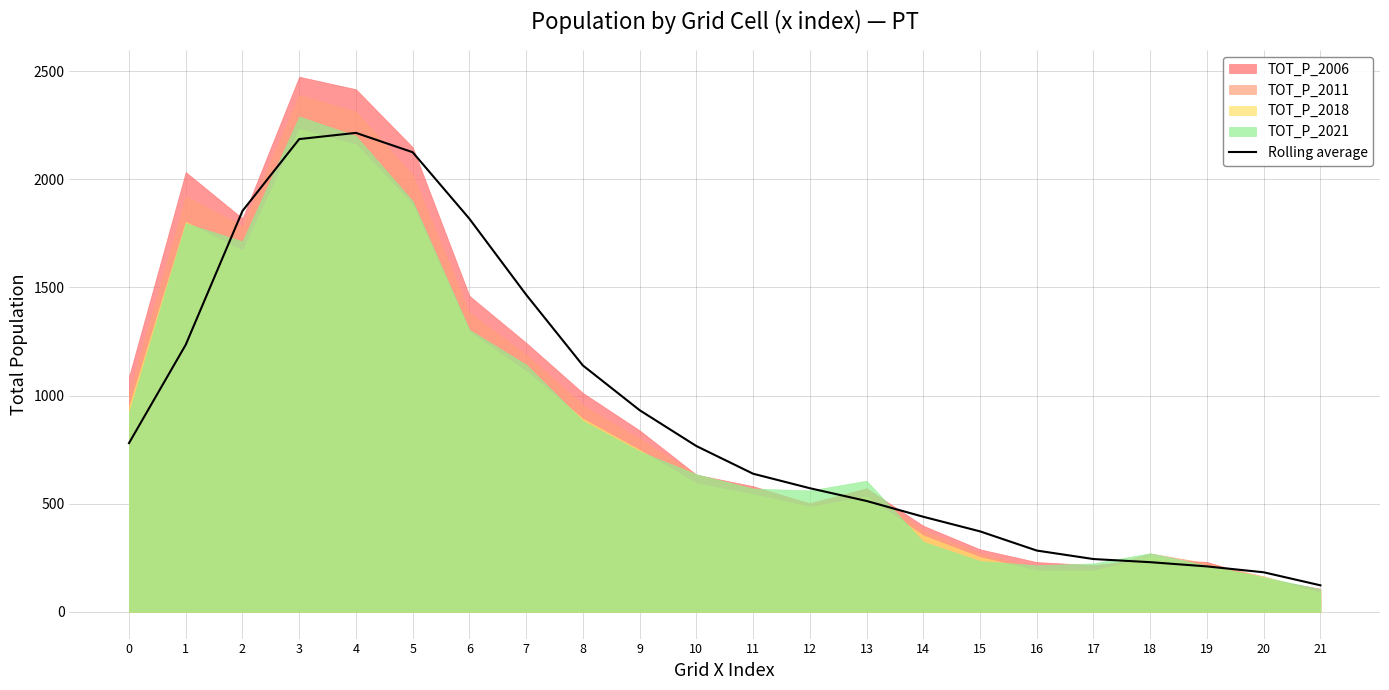

Reading left to right, list all the values displayed in this chart.

780.0	1234.8	1853.2	2185.5	2214.2	2124.8	1817.2	1466.2	1139.0	932.2	766.5	638.5	571.5	512.5	439.5	372.0	283.2	244.0	229.5	210.0	182.8	122.5